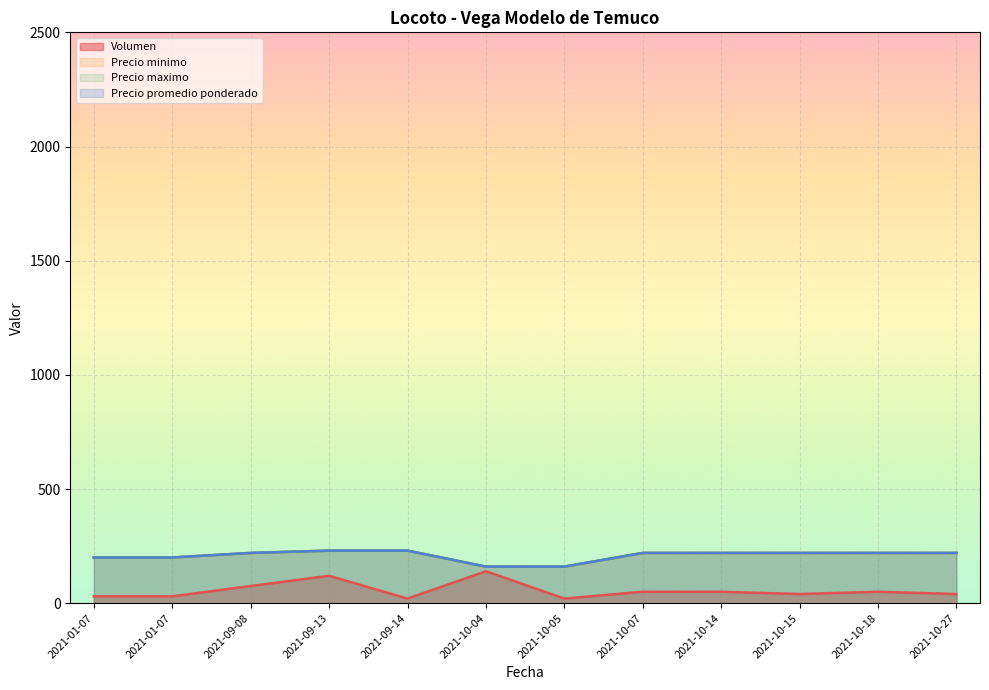

What is the maximum value shown in the chart?

230